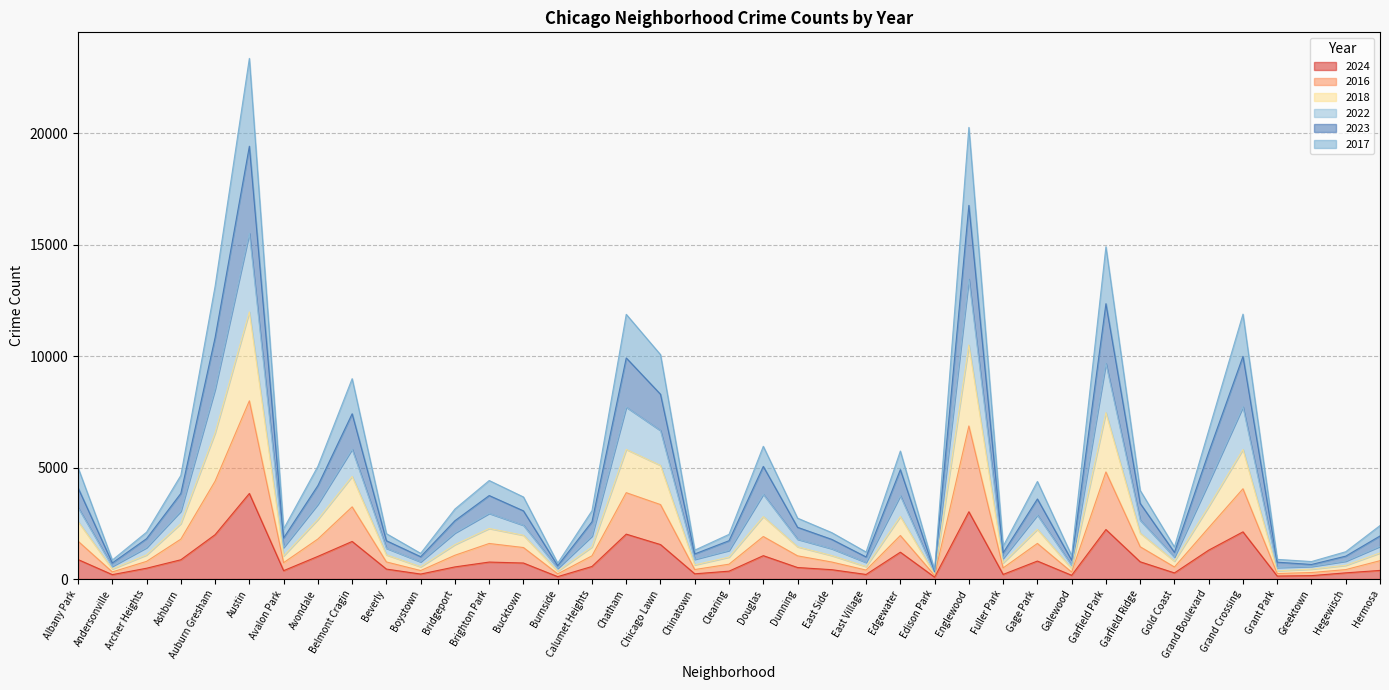

Between Avalon Park and Calumet Heights, which series saw the biggest shift?

2023